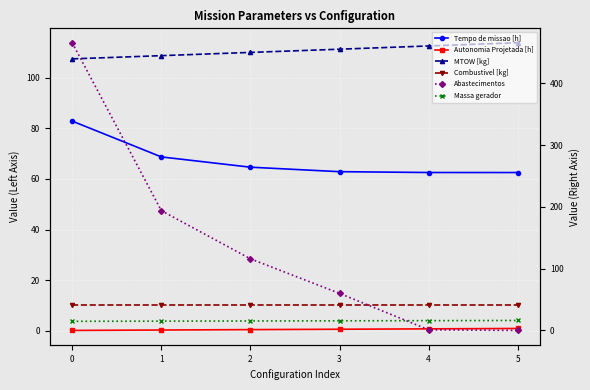

Between which two adjacent categories do Abastecimentos and Combustivel [kg] first intersect?

3 and 4